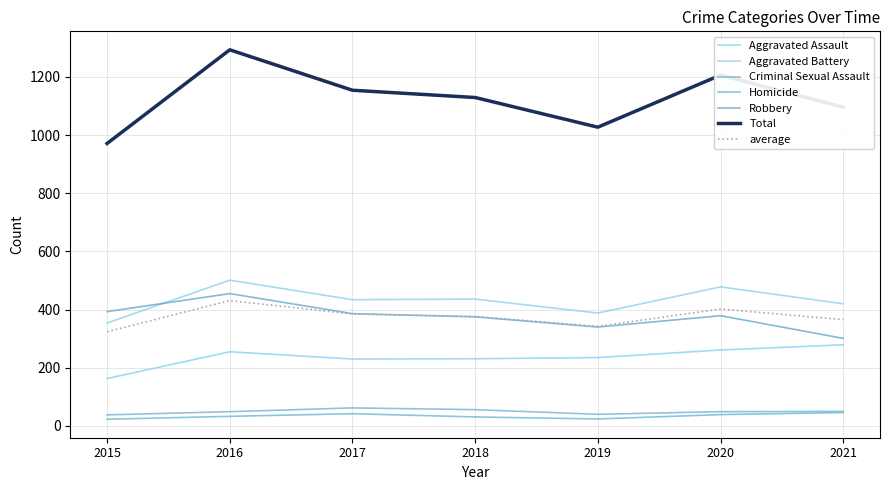

Is this an area chart (filled region under the line)?

No